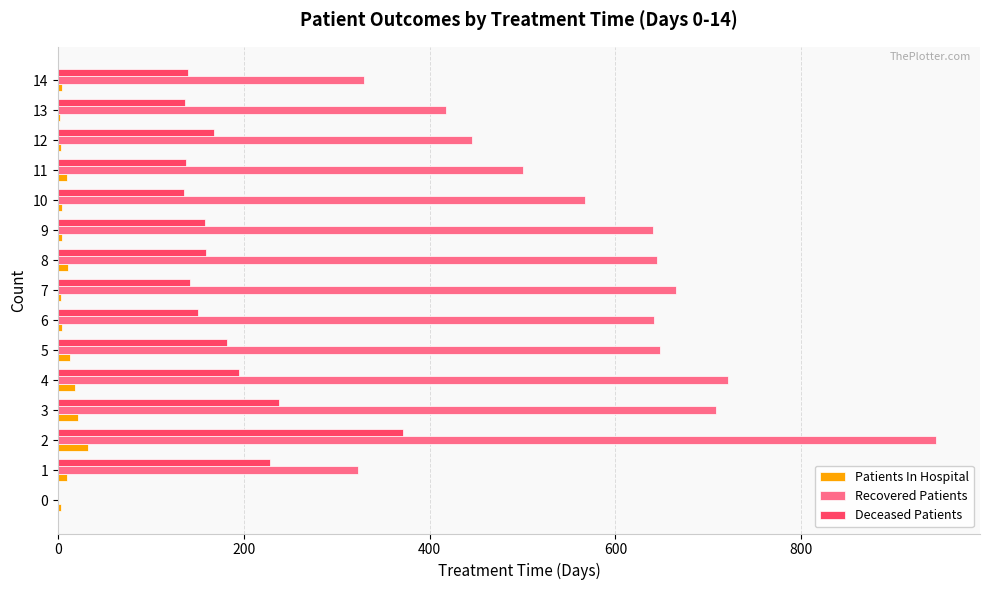

The Patients In Hospital series shows 3 at 0. True or false?

True